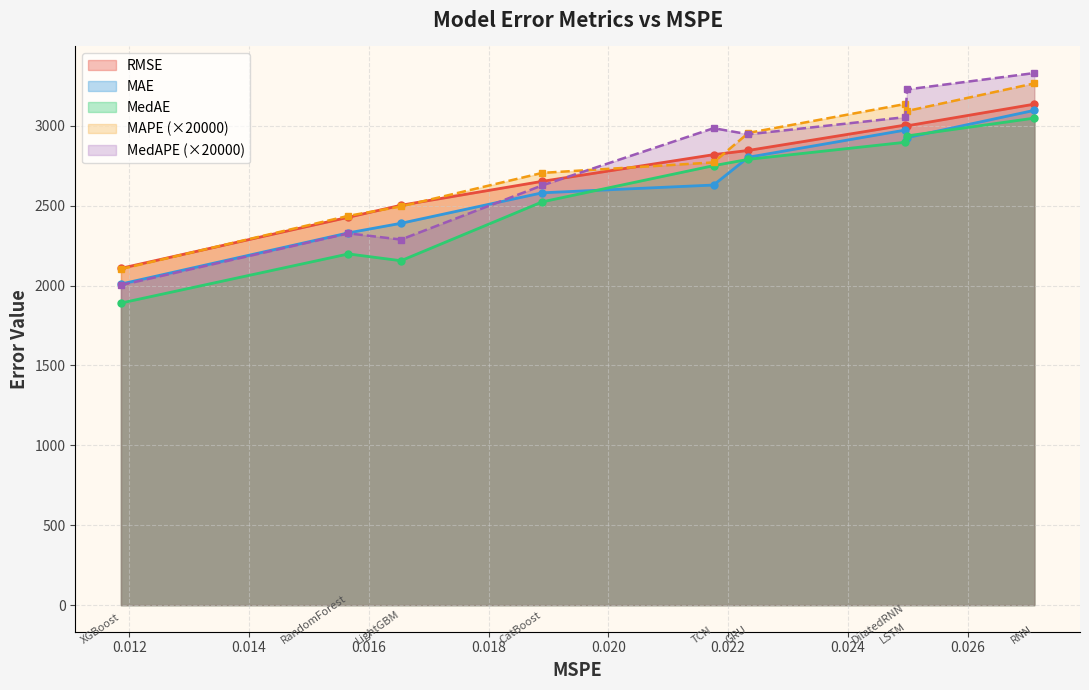

Where is the first local maximum for RMSE?

DilatedRNN